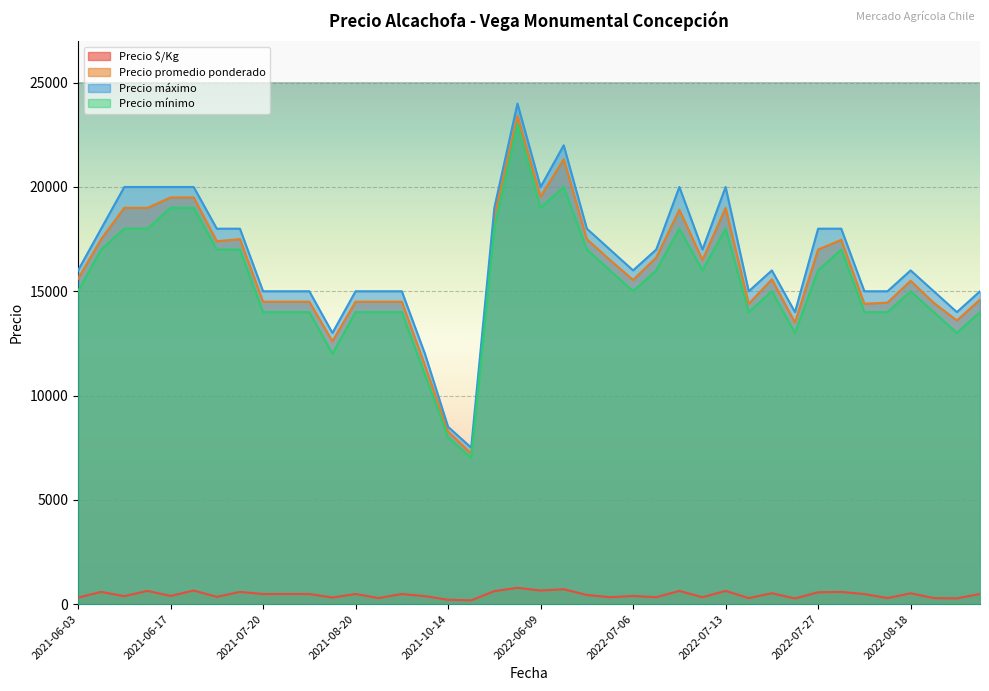

What is the sum of all Precio mínimo values?

617000